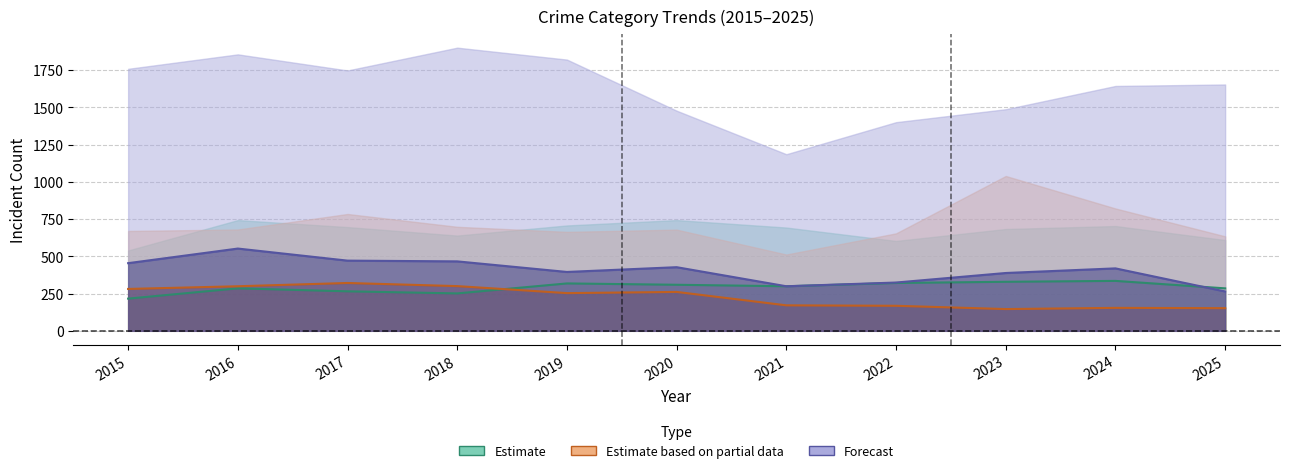

Which has a higher value, 2017 or 2022?

2022